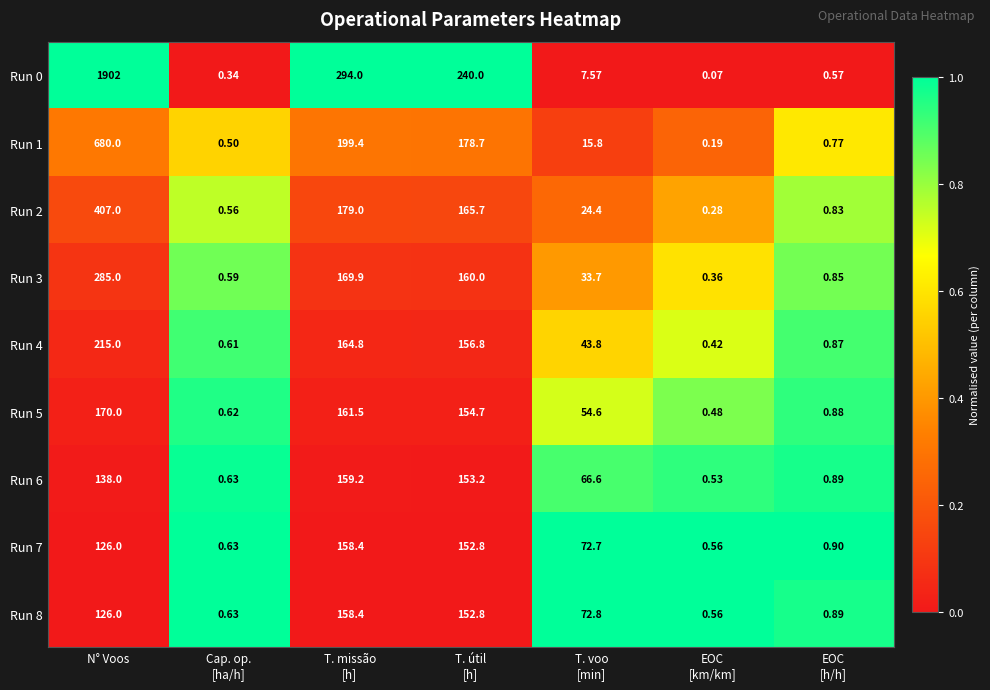

What is the spread (max minus min) of values at T. missão
[h]?

135.6